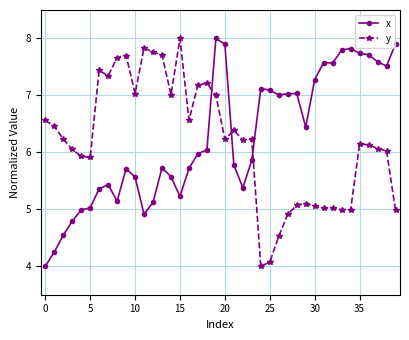

True or false: x and y intersect in this chart.

True